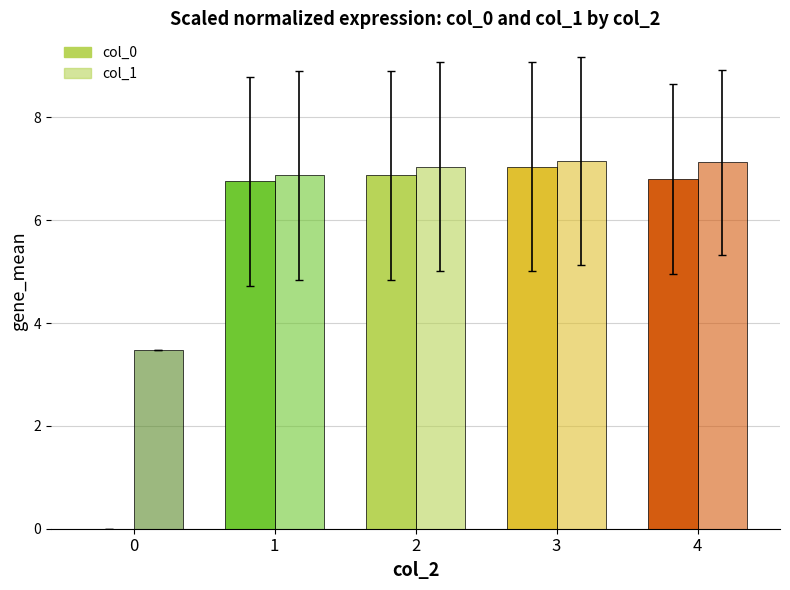

Is it true that col_0 equals 9.9 at 4?

False